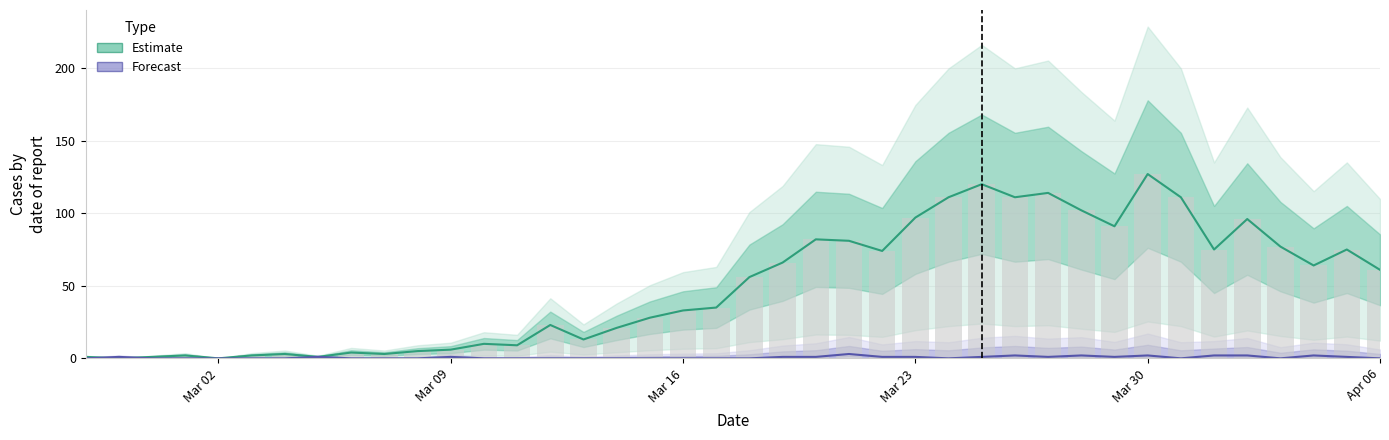

At how many categories does at least one series exceed 121?

1